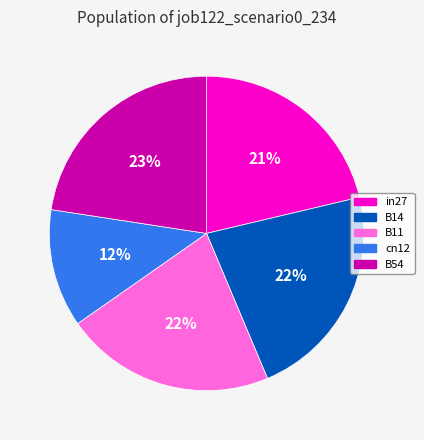

Is the sum of in27 and B14 greater than half?

No